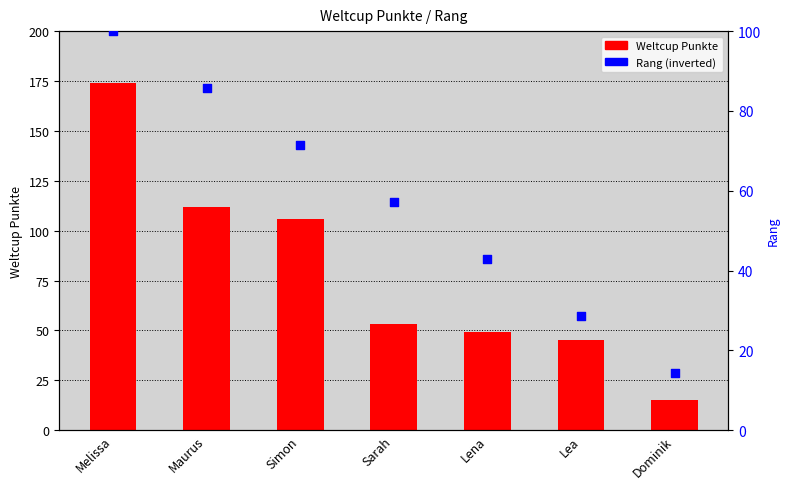

Which series has the largest total across all categories?

Weltcup Punkte